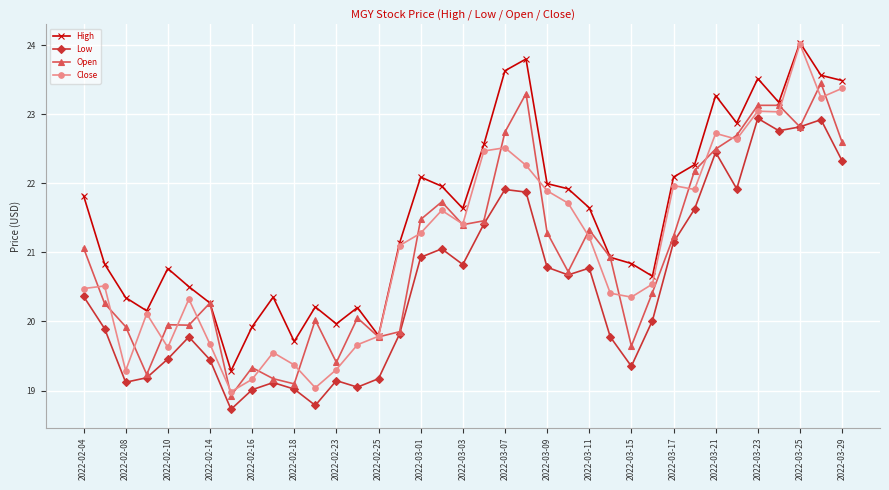

In Close, how many points are higher than both neighbors (excluding endpoints)?

10